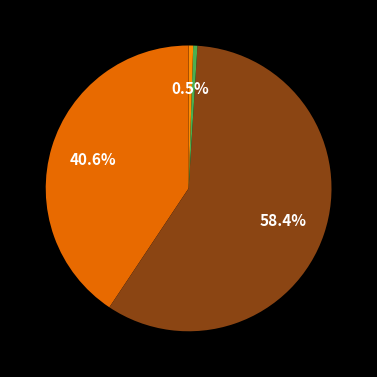

To the nearest percent, what is the average slice percentage?

20%